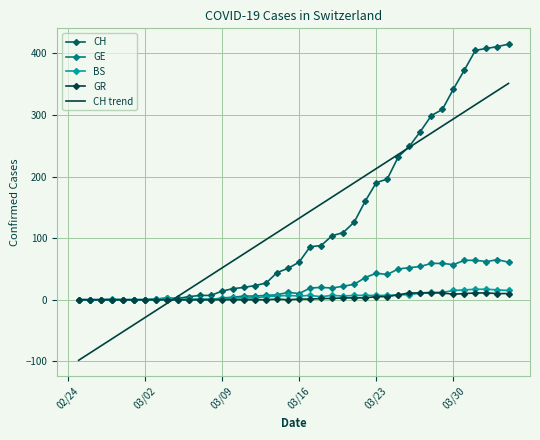

What is the maximum value for CH?

415.0